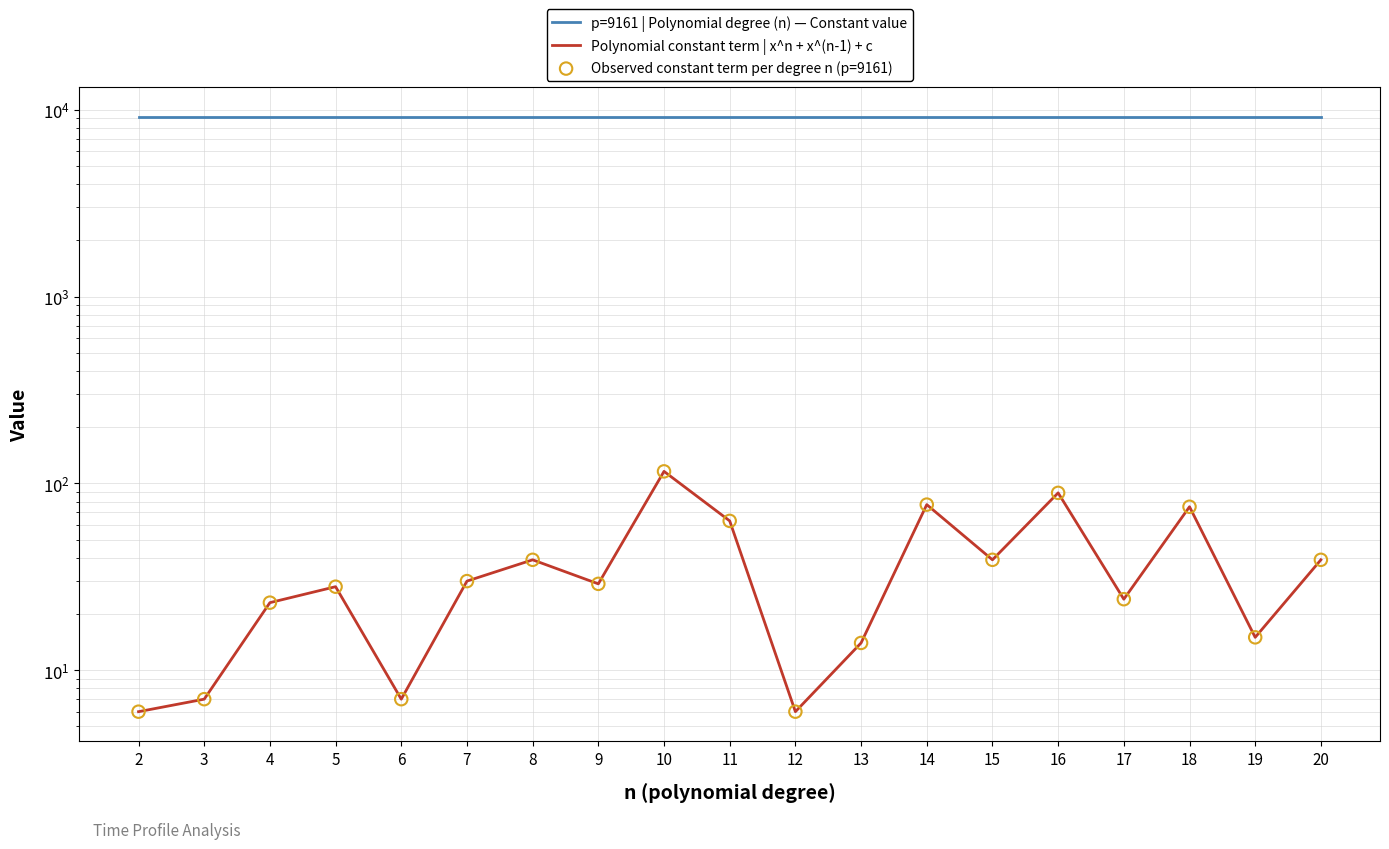

What are all the series names shown in the legend?

p=9161 | Polynomial degree (n) — Constant value, Polynomial constant term | x^n + x^(n-1) + c, Observed constant term per degree n (p=9161)